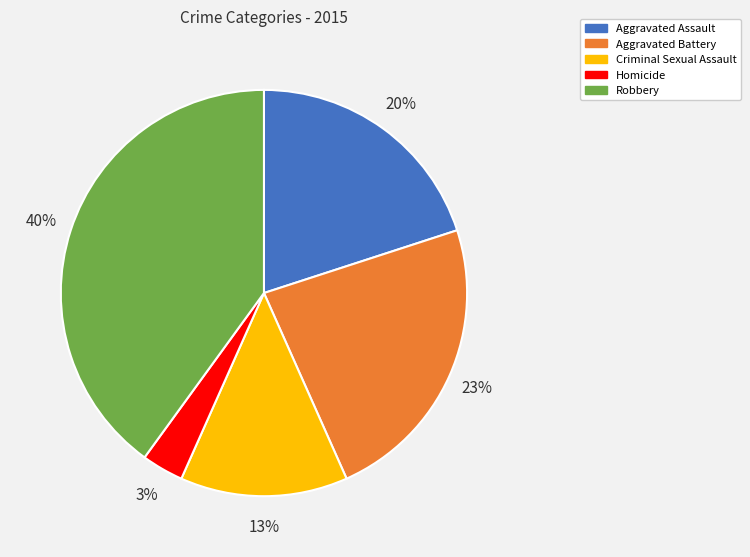

Rank the categories by value from highest to lowest.

Robbery, Aggravated Battery, Aggravated Assault, Criminal Sexual Assault, Homicide